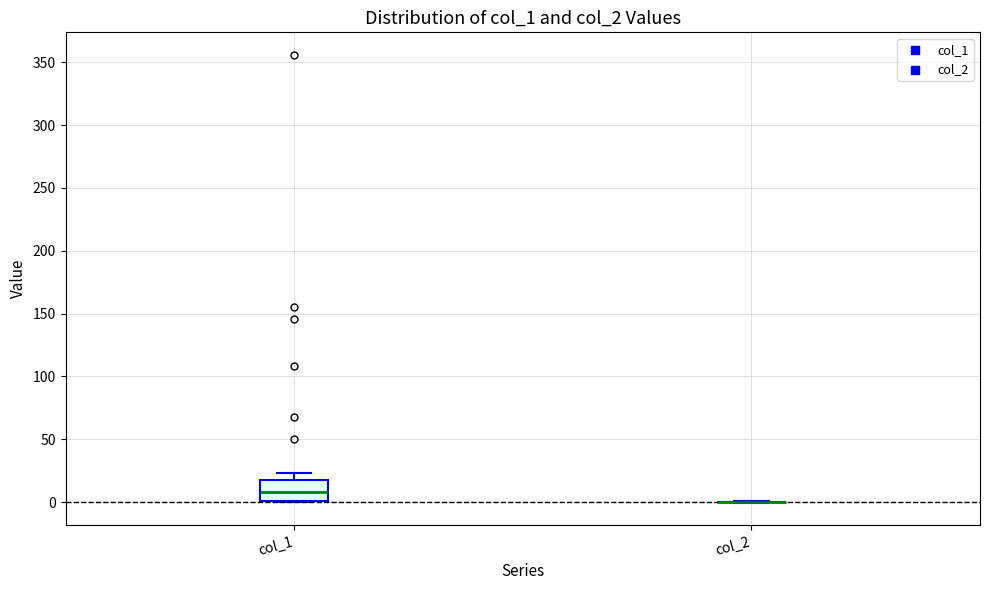

Which box is the tallest, from its lower edge to its upper edge?

col_1